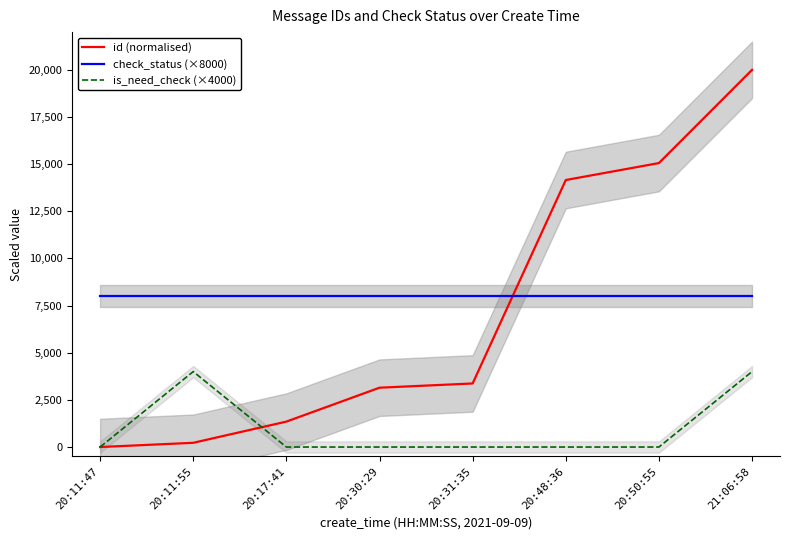

Reading left to right, transcribe all the data shown in this chart.

id (normalised): 20:11:47=0.0	20:11:55=224.7	20:17:41=1348.3	20:30:29=3146.1	20:31:35=3370.8	20:48:36=14157.3	20:50:55=15056.2	21:06:58=20000.0
check_status (×8000): 20:11:47=8000.0	20:11:55=8000.0	20:17:41=8000.0	20:30:29=8000.0	20:31:35=8000.0	20:48:36=8000.0	20:50:55=8000.0	21:06:58=8000.0
is_need_check (×4000): 20:11:47=0.0	20:11:55=4000.0	20:17:41=0.0	20:30:29=0.0	20:31:35=0.0	20:48:36=0.0	20:50:55=0.0	21:06:58=4000.0